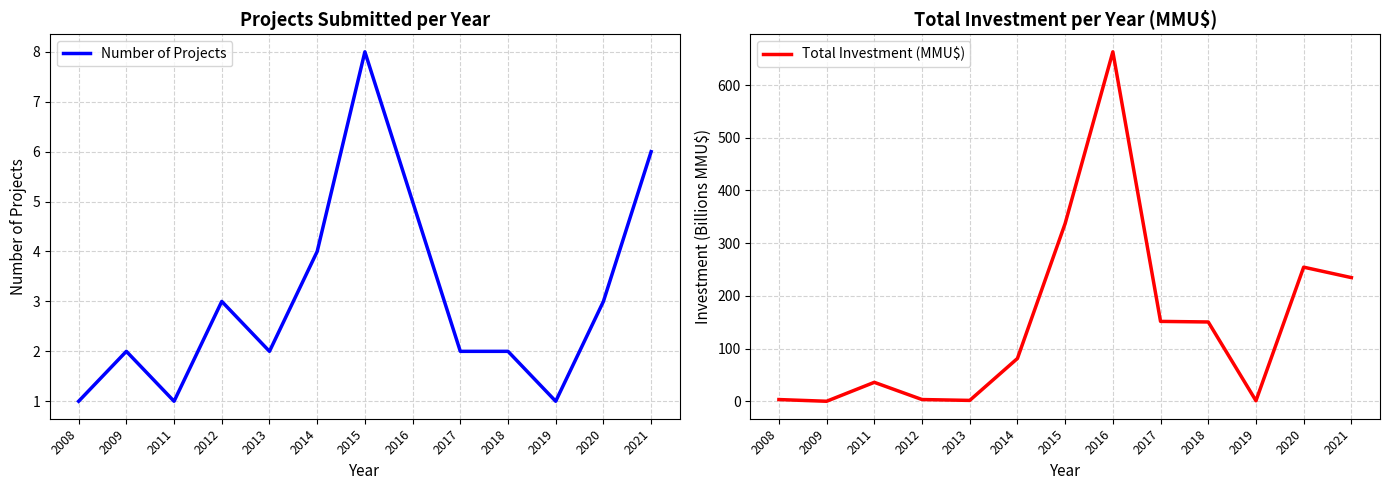

What is the sum of the Number of Projects values at 2014 and 2019?

5